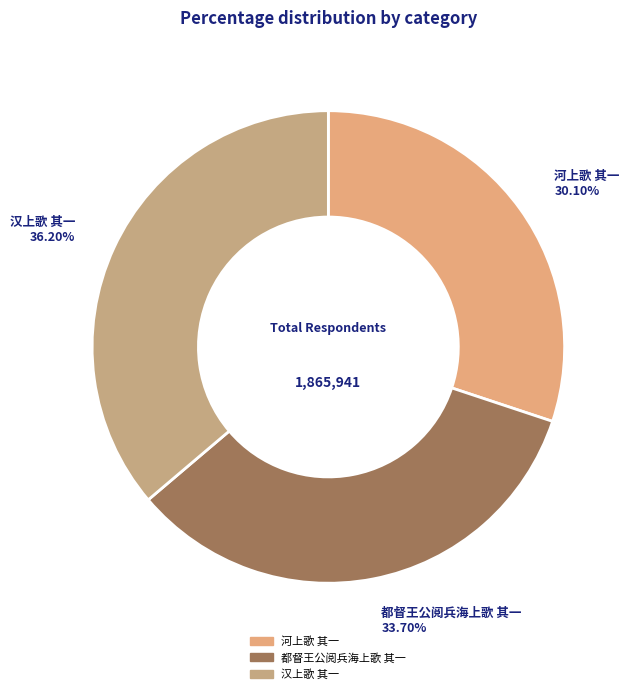

True or false: 都督王公阅兵海上歌 其一 accounts for 20% of the total.

False